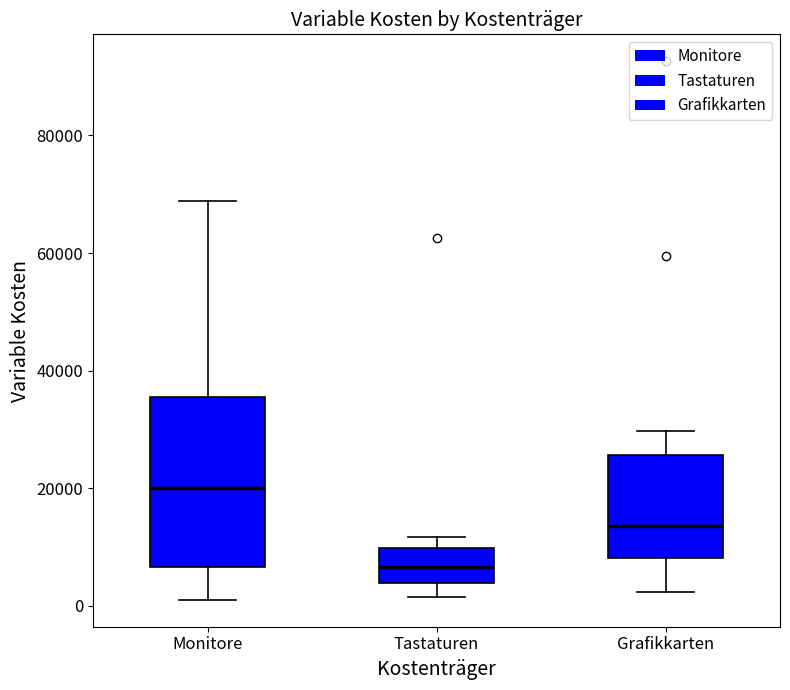

Where is the lower edge of the box for Monitore on the y-axis? The values are not printed on the chart, so give them approximately, as read against the axis.

6000